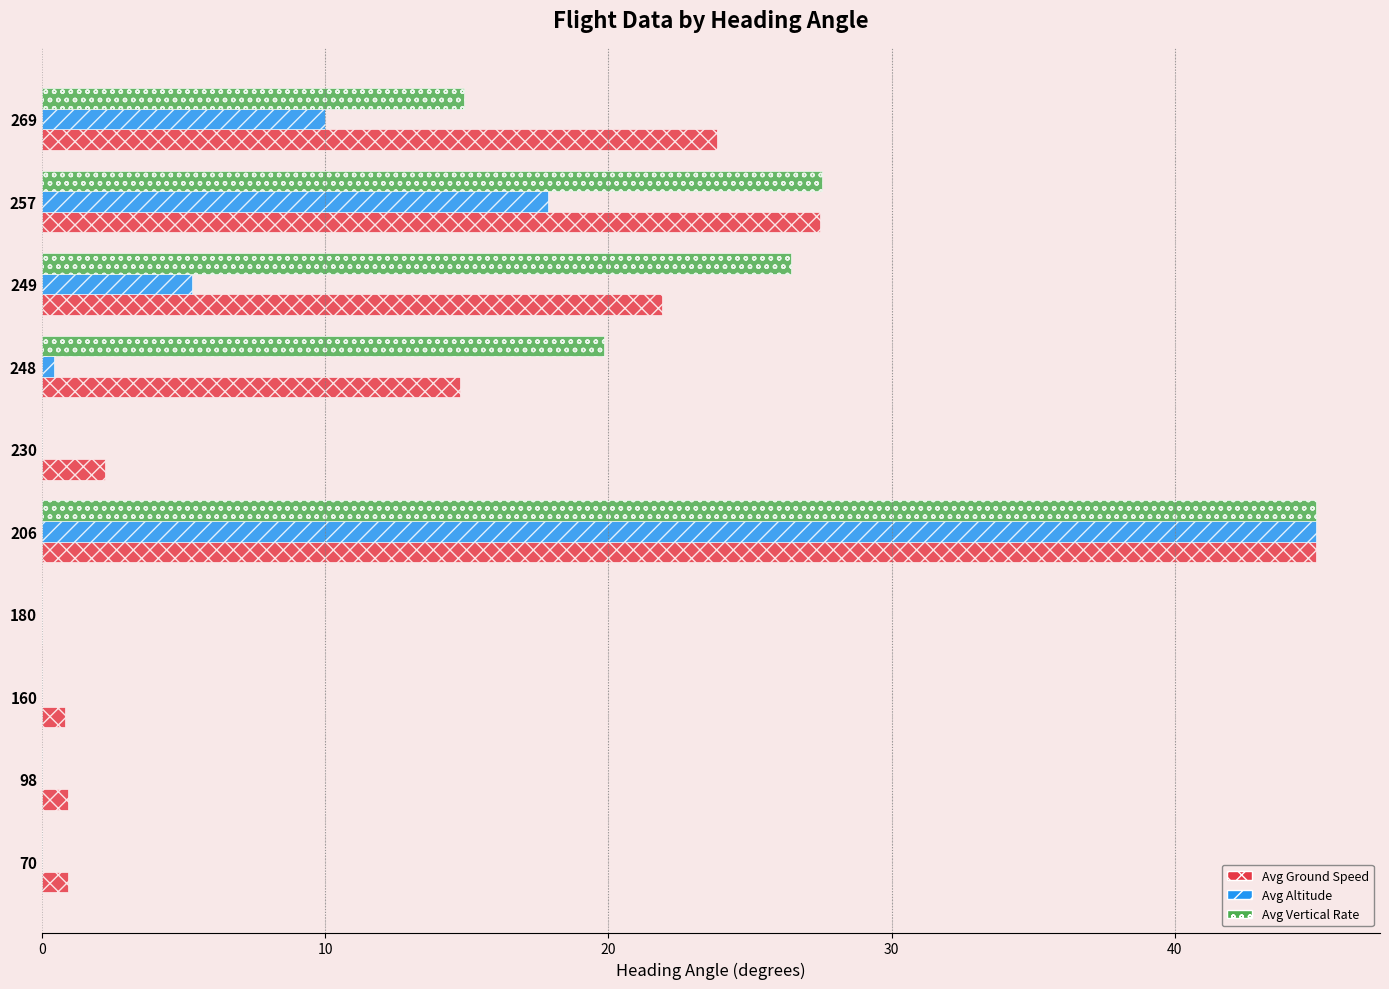

Between 230 and 249, which series saw the biggest shift?

Avg Vertical Rate